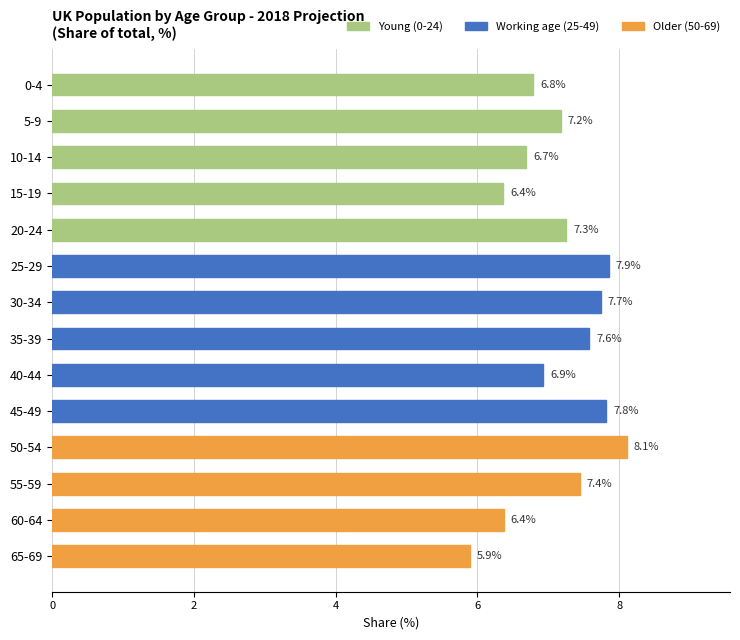

What is the greatest value displayed?

8.1